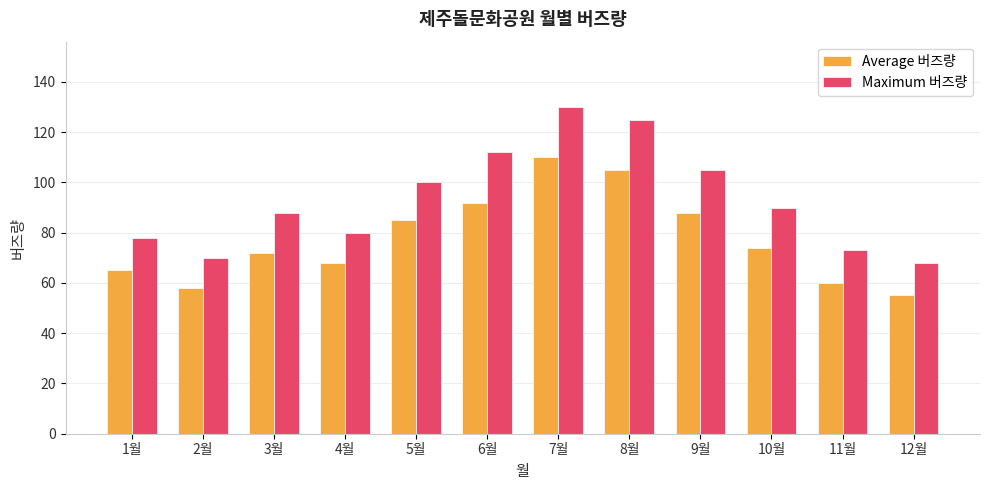

What is the difference between the maximum and second lowest values in the Average 버즈량 series?

52